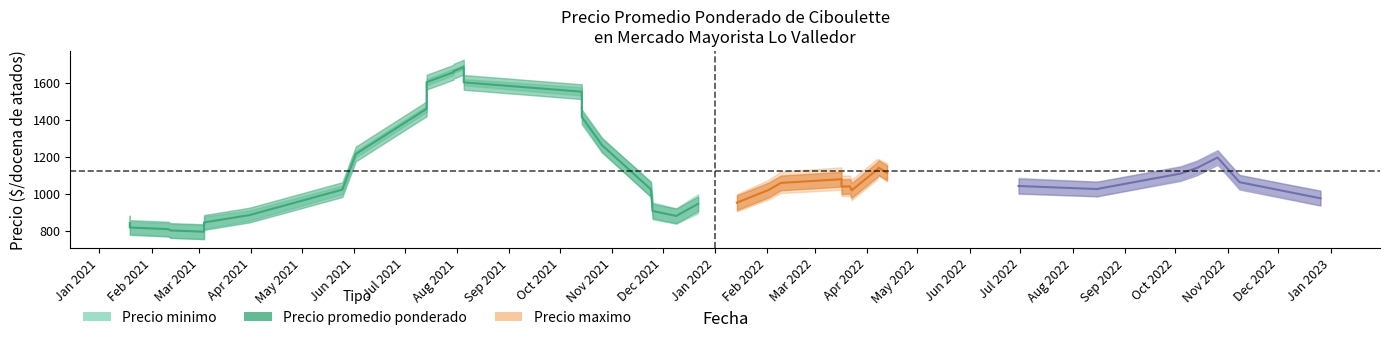

At which category does Precio promedio ponderado reach its first local peak?

2